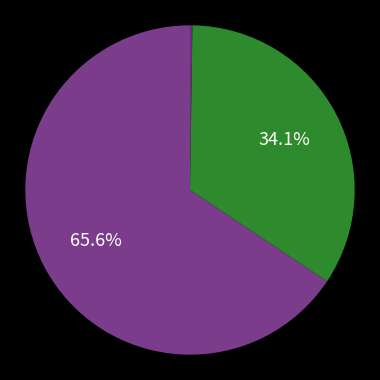

To the nearest percent, what is the average slice percentage?

33%